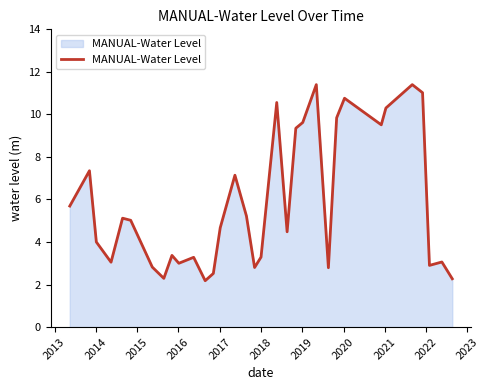

What is the smallest value displayed?

2.2